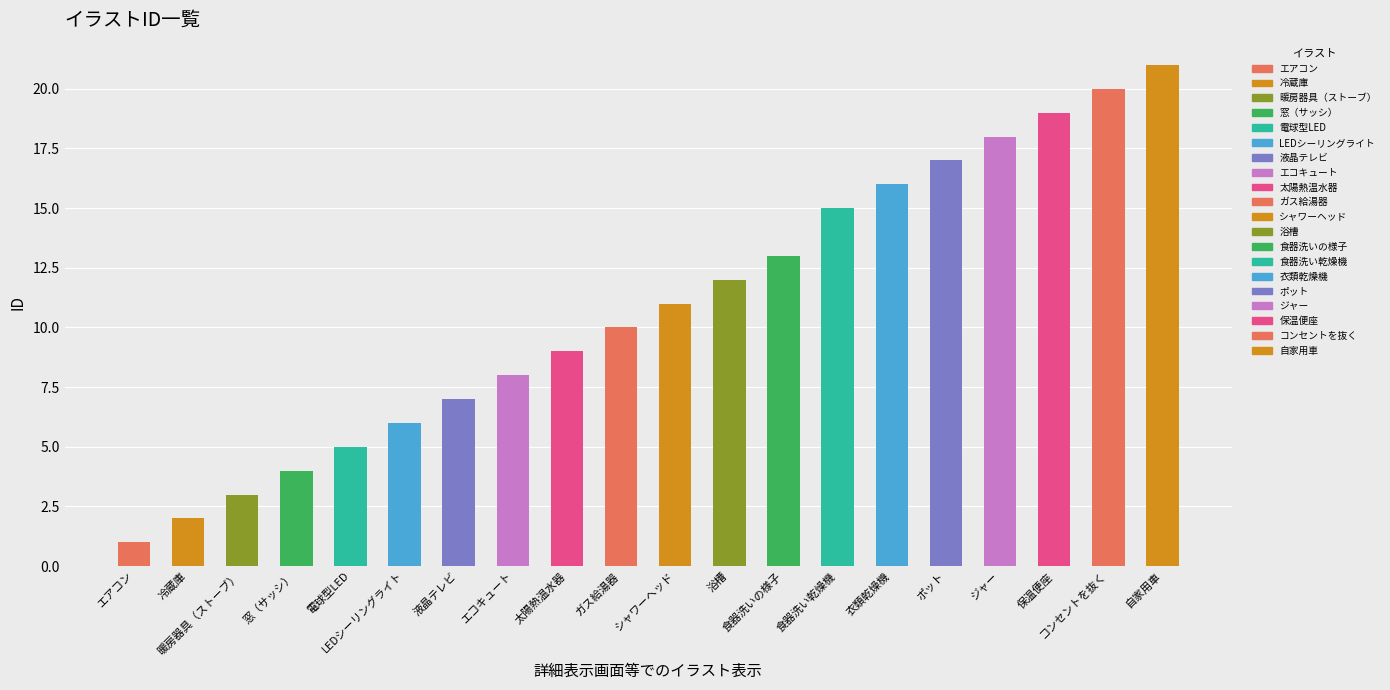

What is the difference between the values at ポット and シャワーヘッド?

6